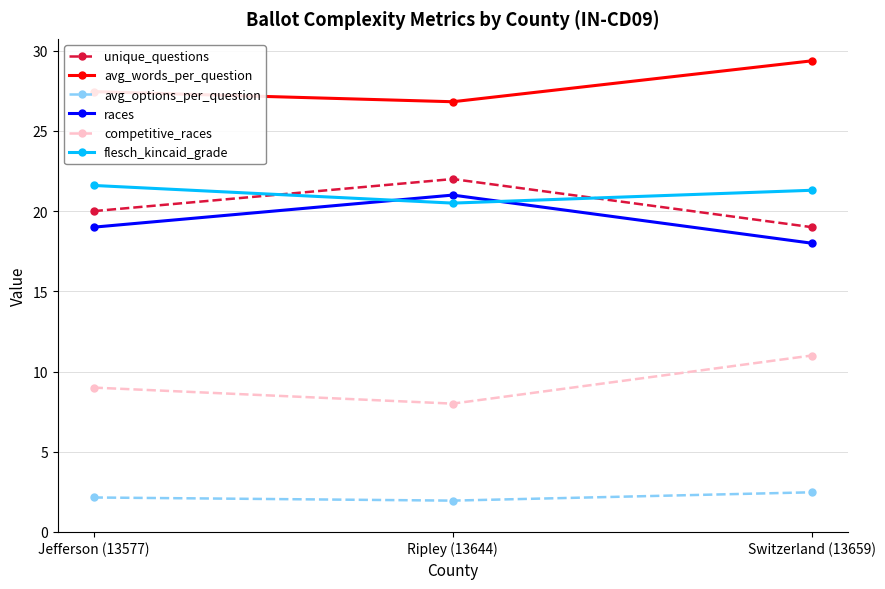

What position from the left is Switzerland (13659)?

3